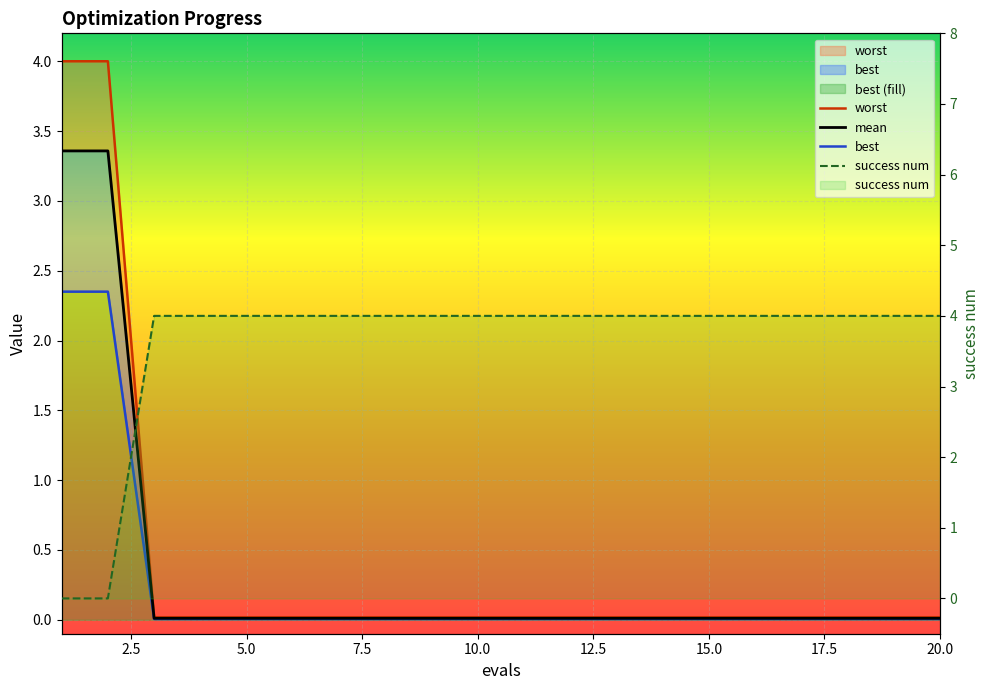

Between 20.0 and 14, which series saw the biggest shift?

worst